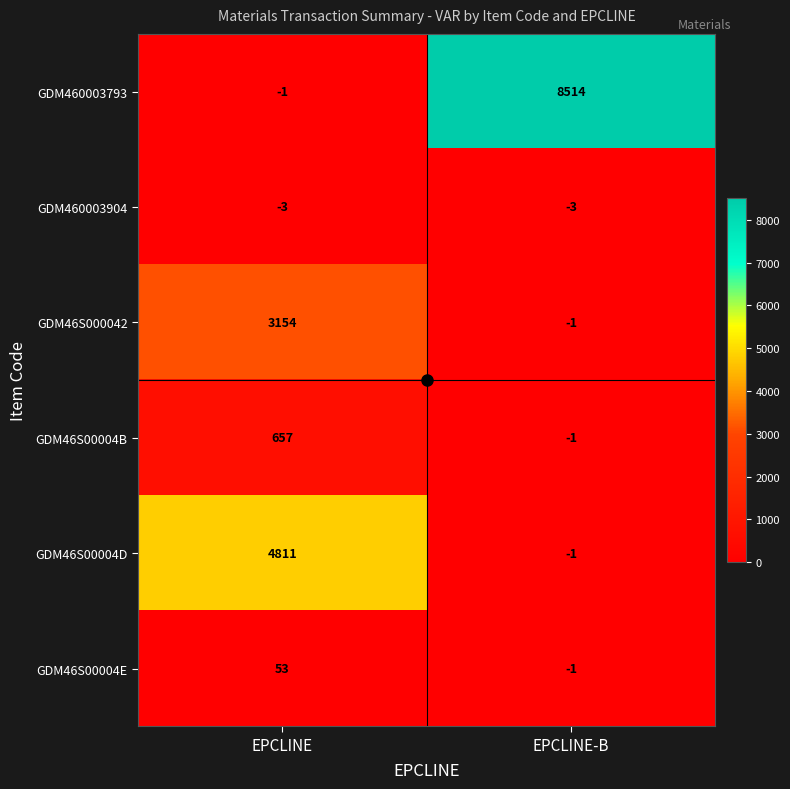

The value of GDM46S000042 at EPCLINE is 3154. True or false?

True